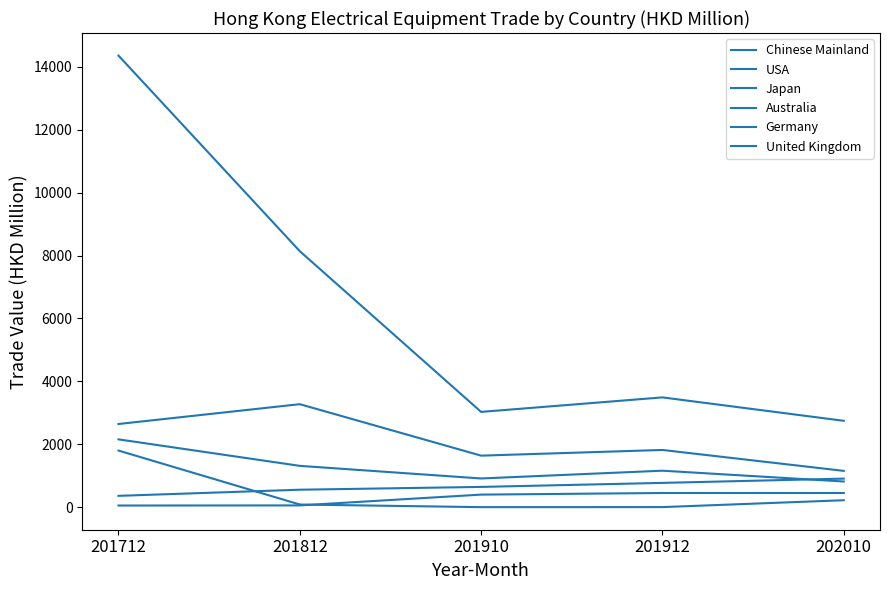

Is this an area chart (filled region under the line)?

No